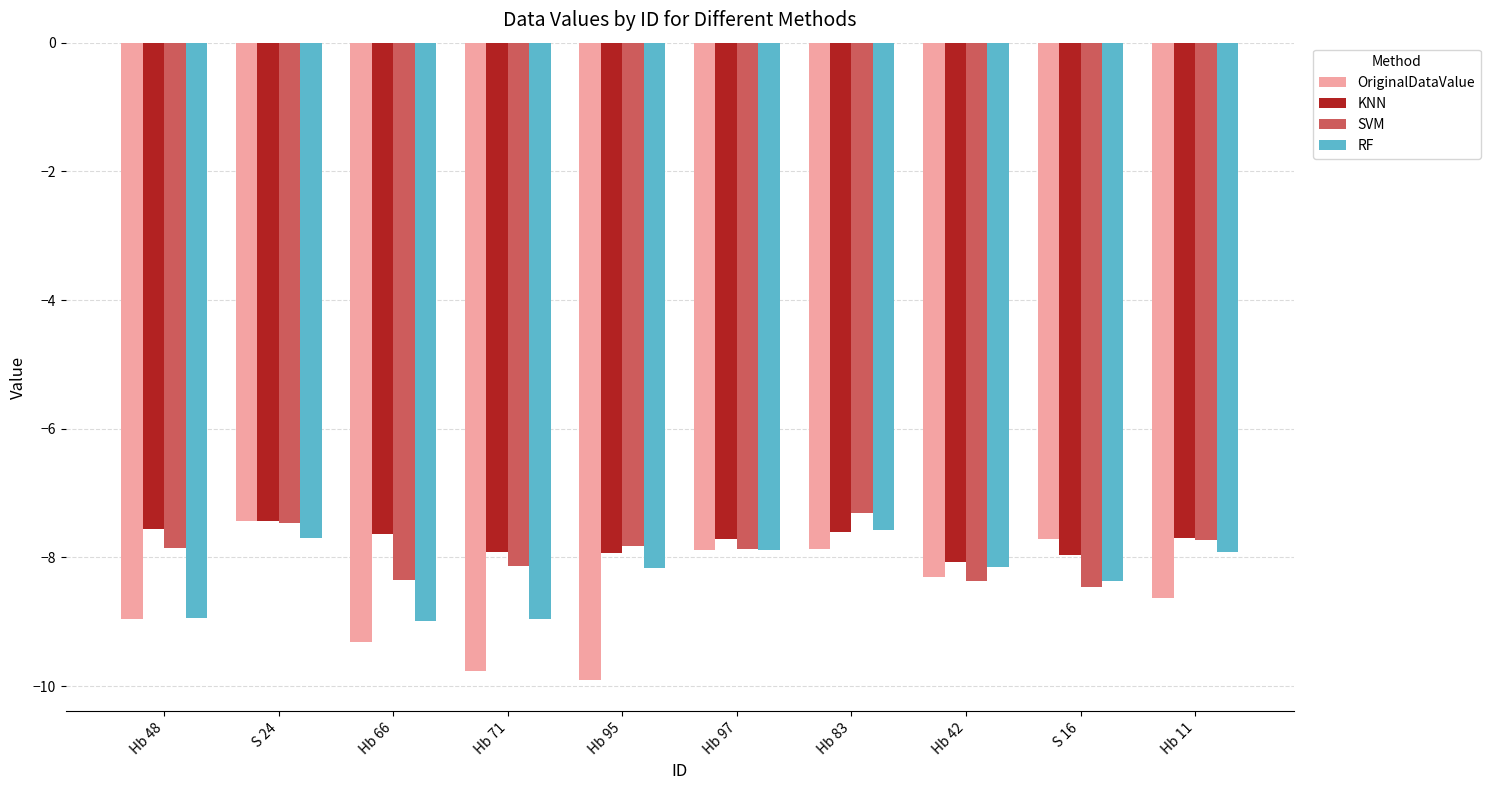

Is the value of SVM at Hb 48 greater than the value of OriginalDataValue at S 16?

No